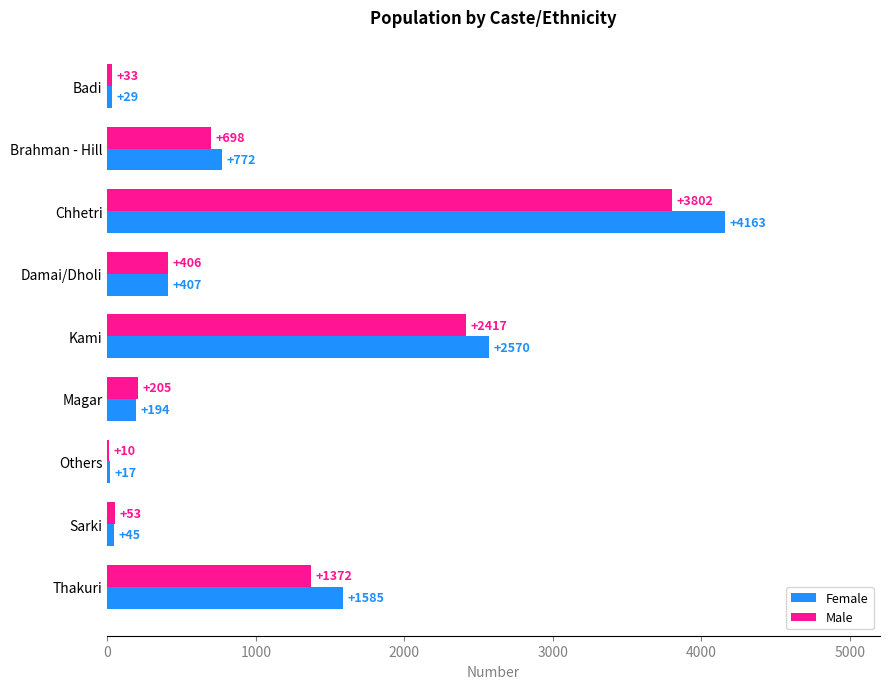

Which series changed the most between Badi and Brahman - Hill?

Female